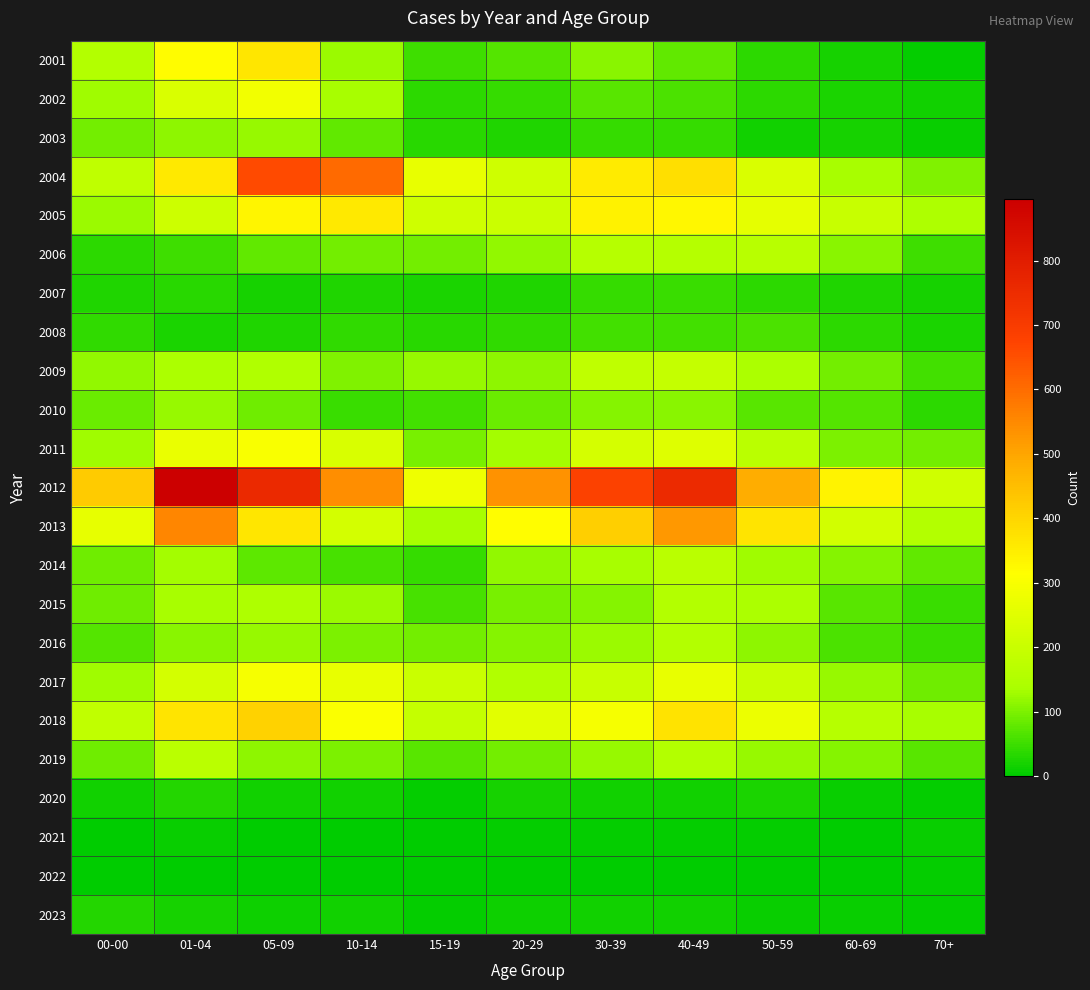

List the series in order of their peak value, highest first.

2012, 2004, 2013, 2018, 2001, 2005, 2011, 2017, 2002, 2009, 2014, 2019, 2006, 2016, 2015, 2003, 2010, 2008, 2007, 2023, 2020, 2021, 2022